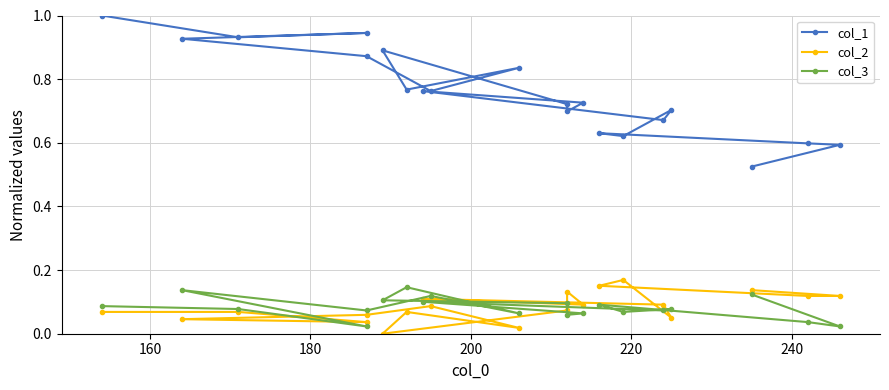

What is the value of the col_3 point at the 8th from the left?

0.1